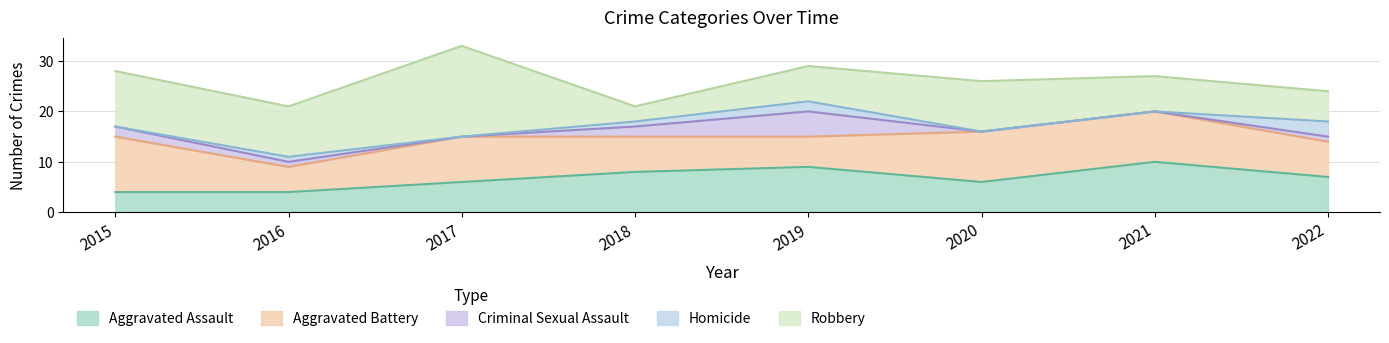

True or false: Aggravated Assault has more than 2 interior local peaks.

False